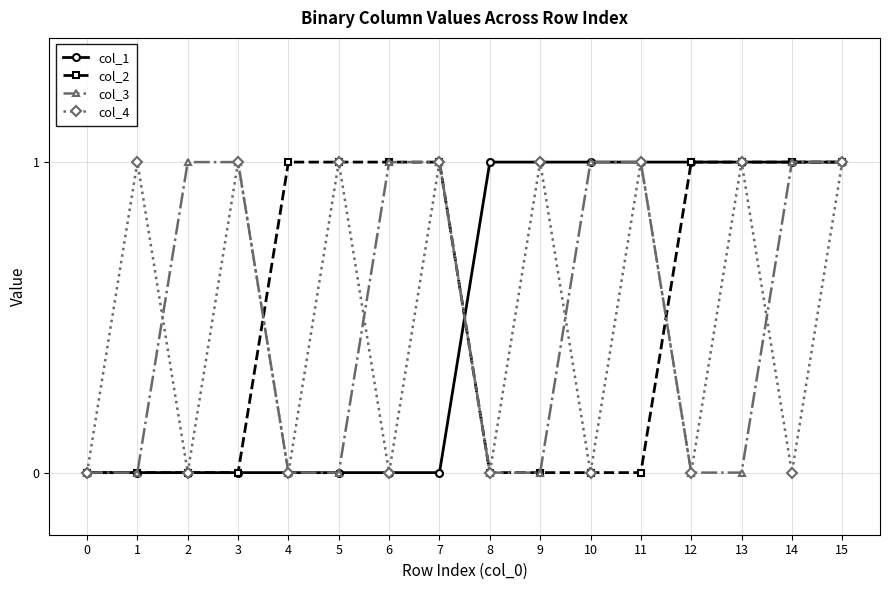

At which category is the sum across all series the highest?

15